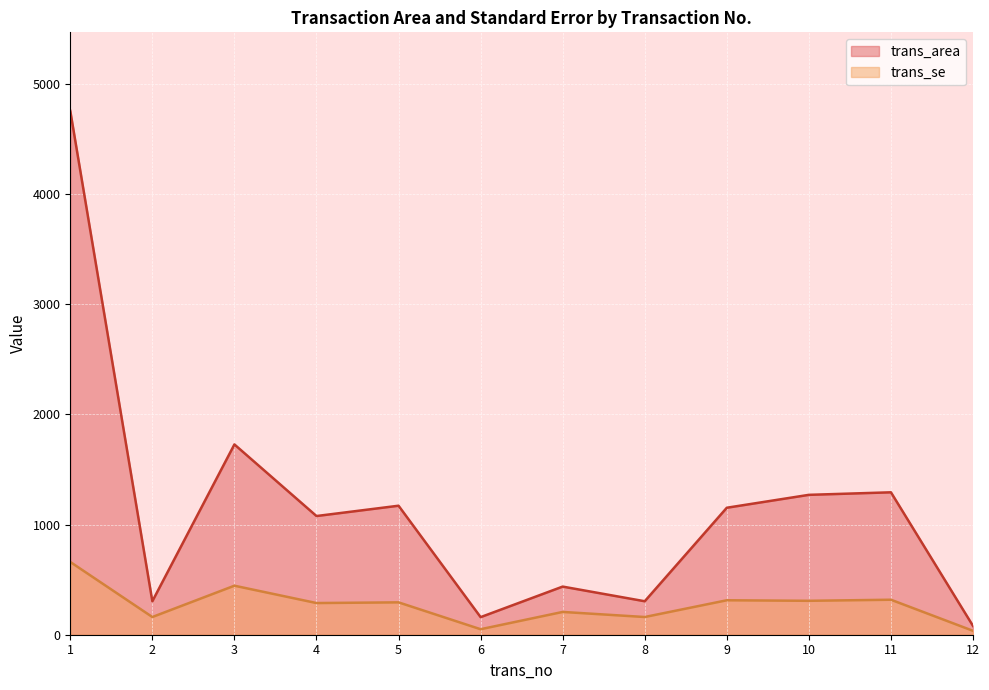

Reading left to right, transcribe all the data shown in this chart.

trans_area: 4755.8	303.9	1727.7	1077.6	1171.2	159.7	437.0	303.9	1152.8	1270.0	1293.0	79.8
trans_se: 660.6	160.8	445.1	287.6	293.8	49.9	206.9	160.8	312.8	308.0	317.7	35.5